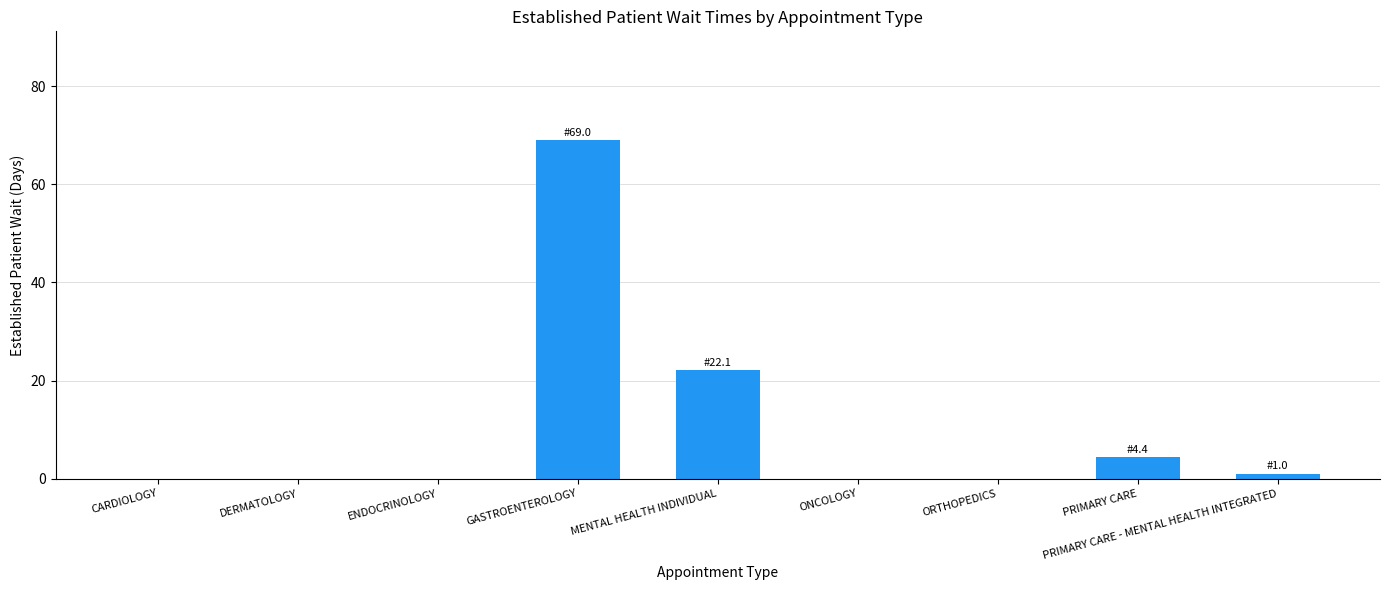

Count the number of data series in this chart.

1